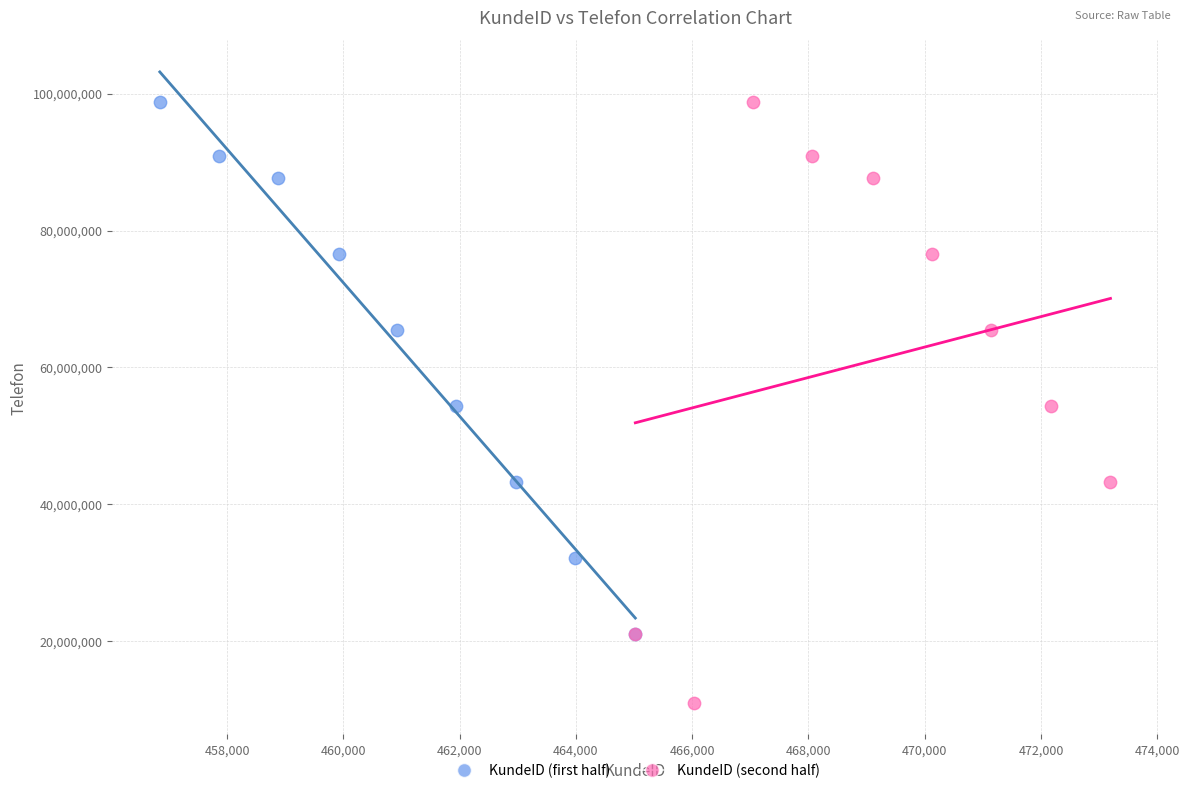

Which series reaches the minimum Y coordinate?

KundeID (second half)